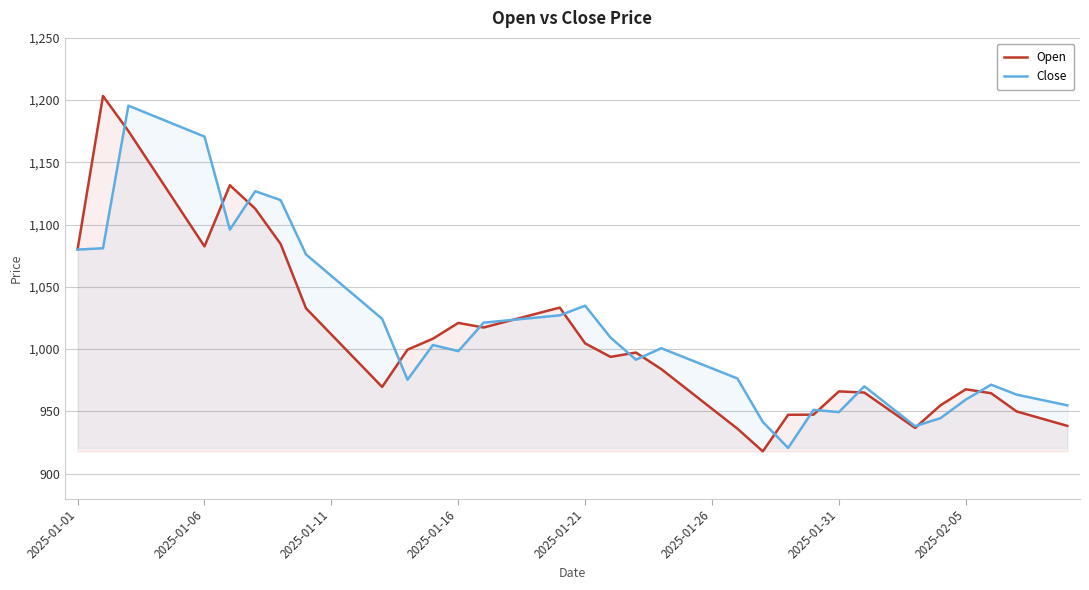

What are all the series names shown in the legend?

Open, Close